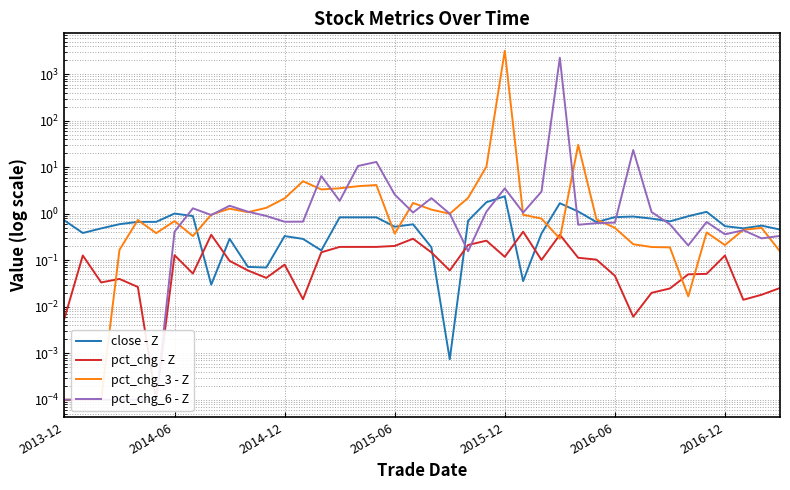

At which category is the sum across all series the highest?

2015-12